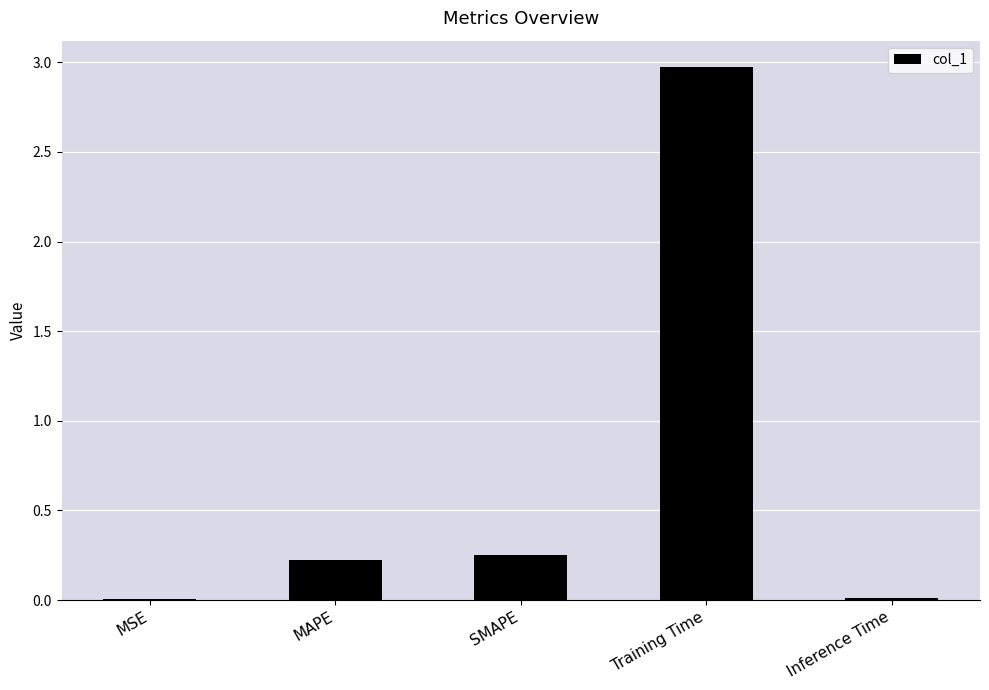

What is the greatest value displayed?

3.0